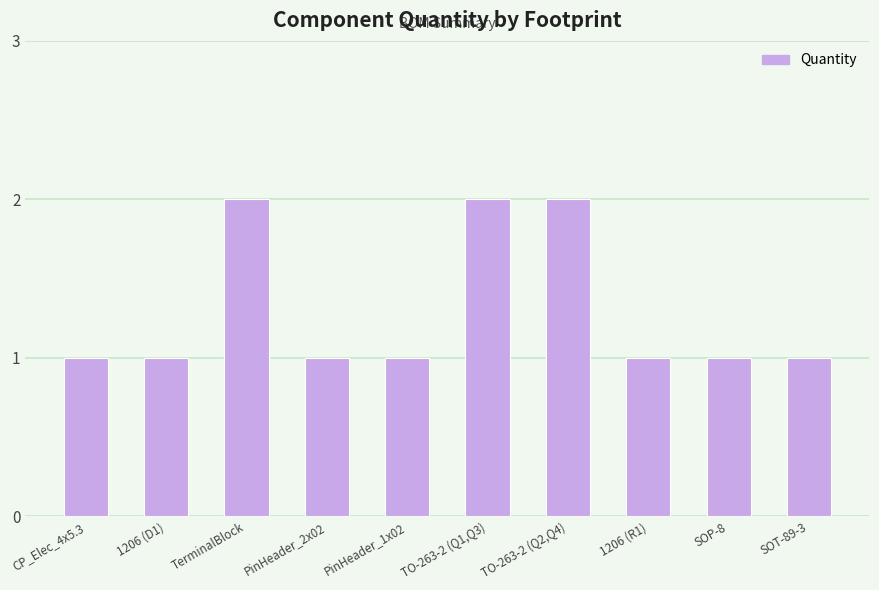

What is the label of the 3rd bar from the left?

TerminalBlock